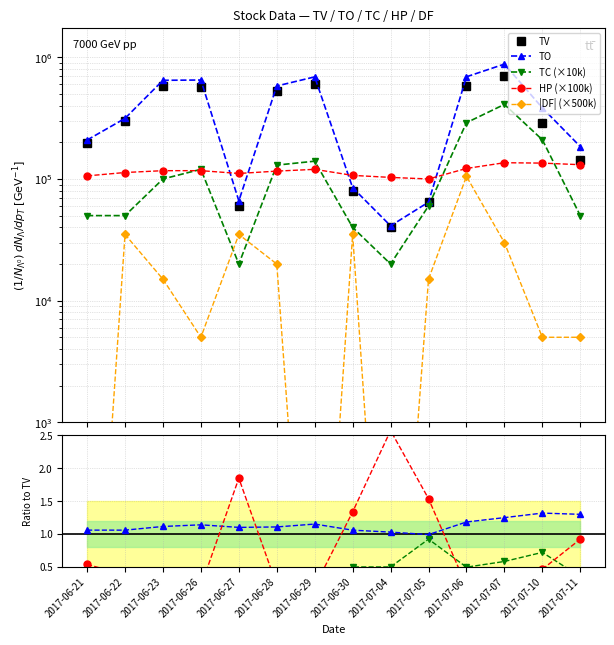

True or false: TV and TO cross at least once.

True